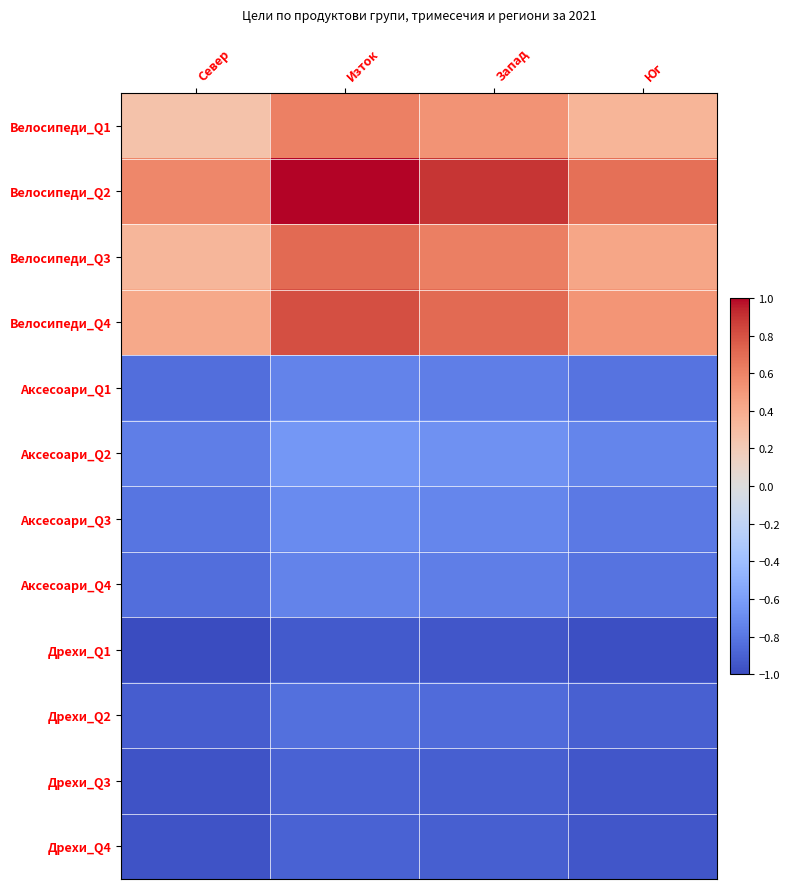

How many distinct data groups are displayed?

12